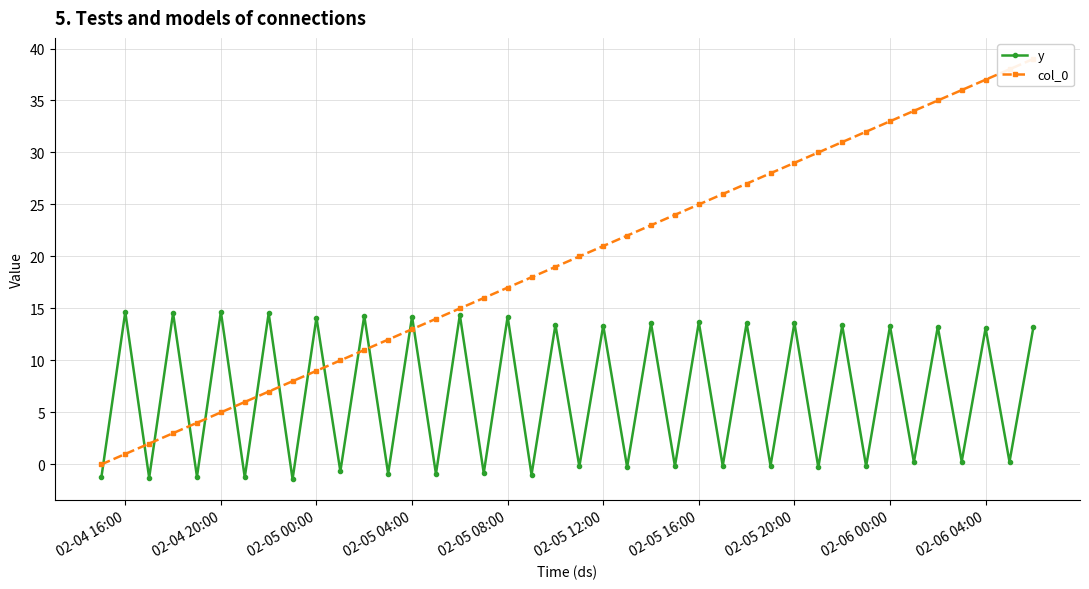

What are all the series names shown in the legend?

y, col_0